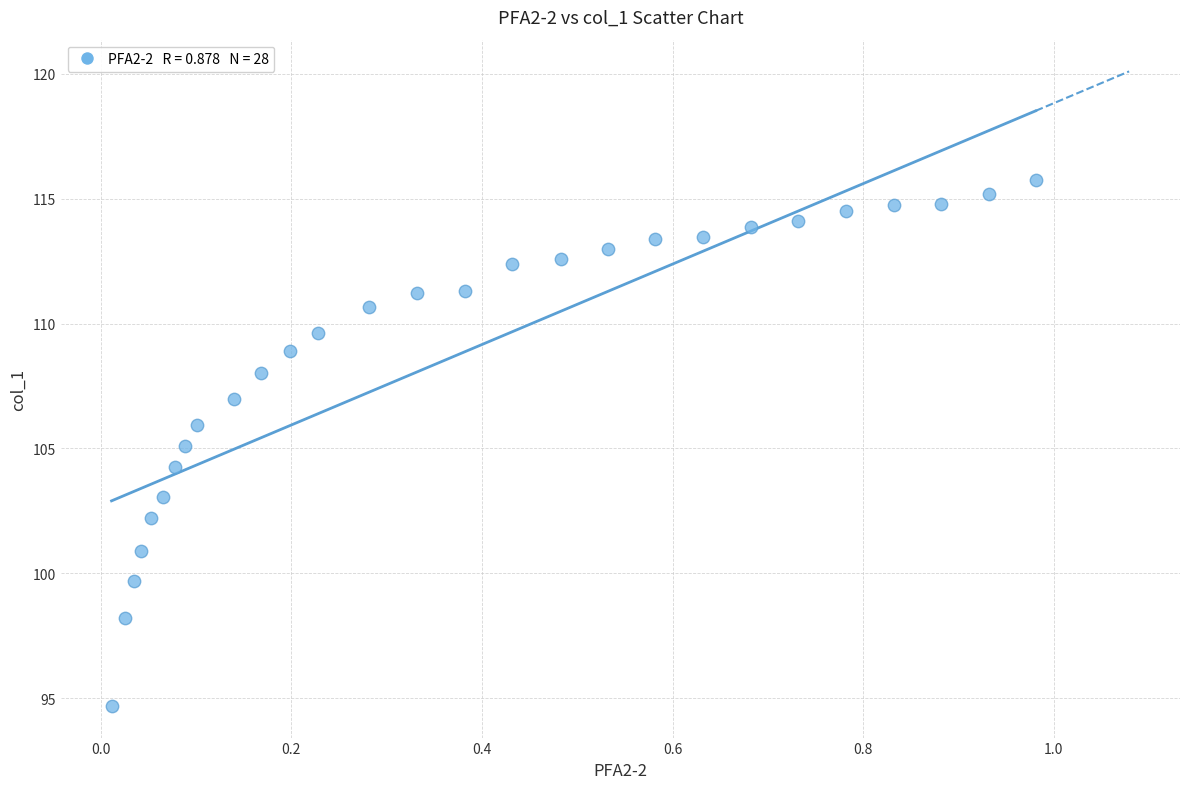

What is the range of X values (max minus min)?

1.0